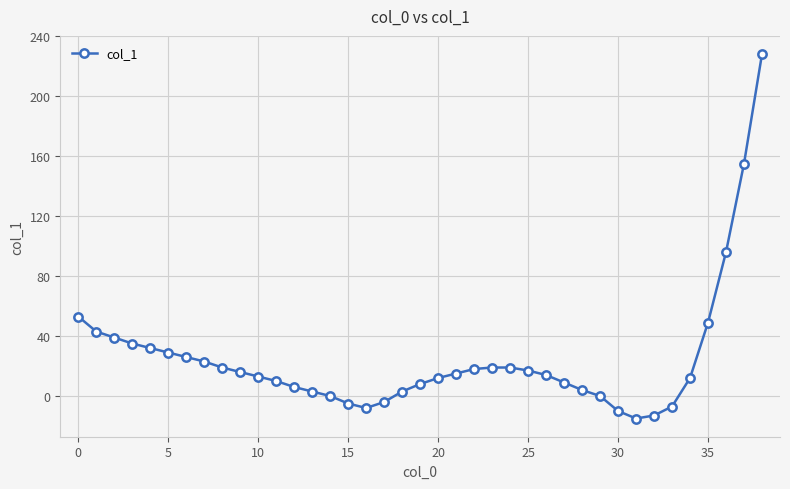

What is the sum of all values?

963